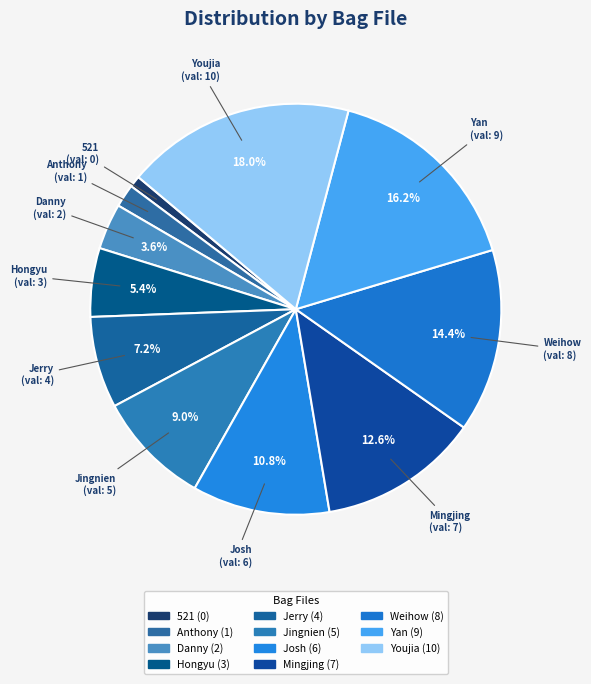

Does any single category account for the majority?

No